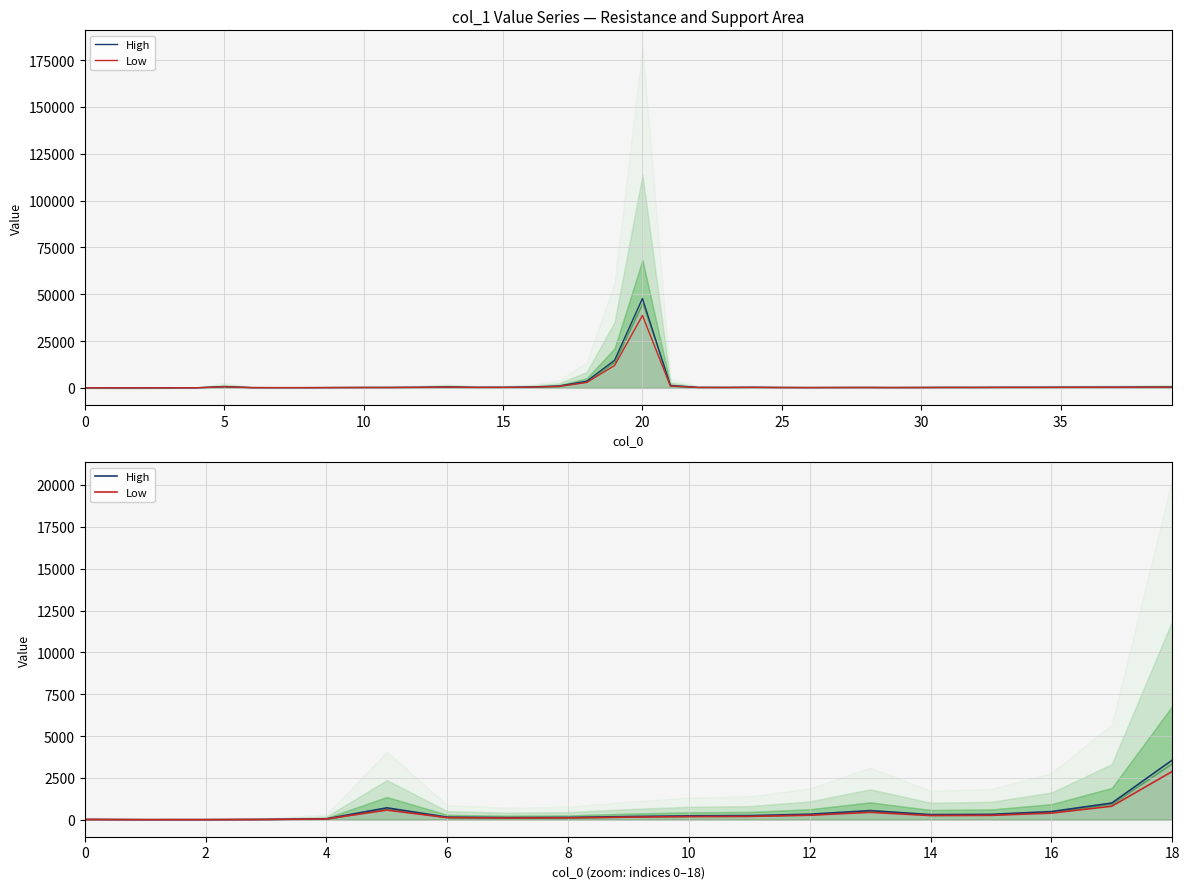

At which label is High closest to 1781?

17